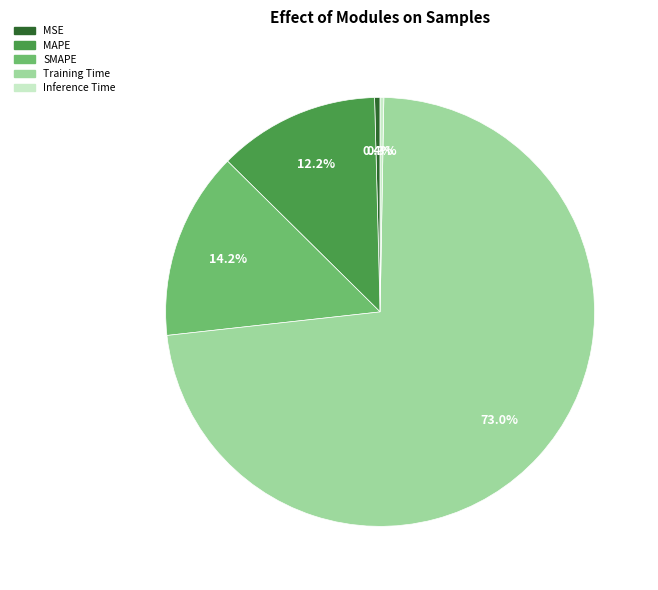

Is it true that Training Time is 73% of the pie?

True